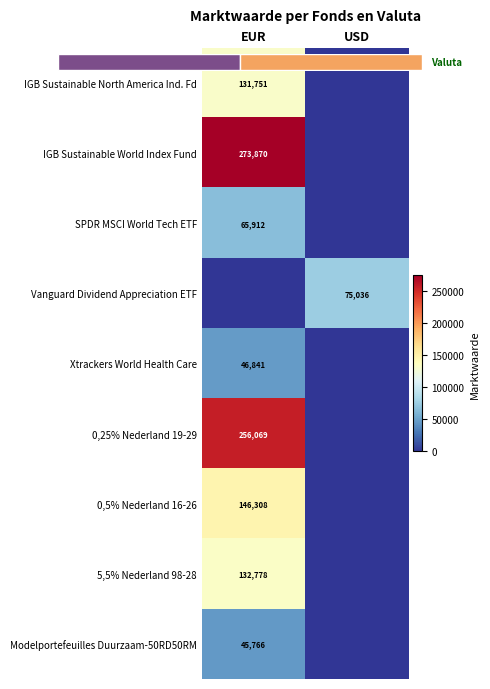

What is the difference between the highest and lowest values at USD?

75036